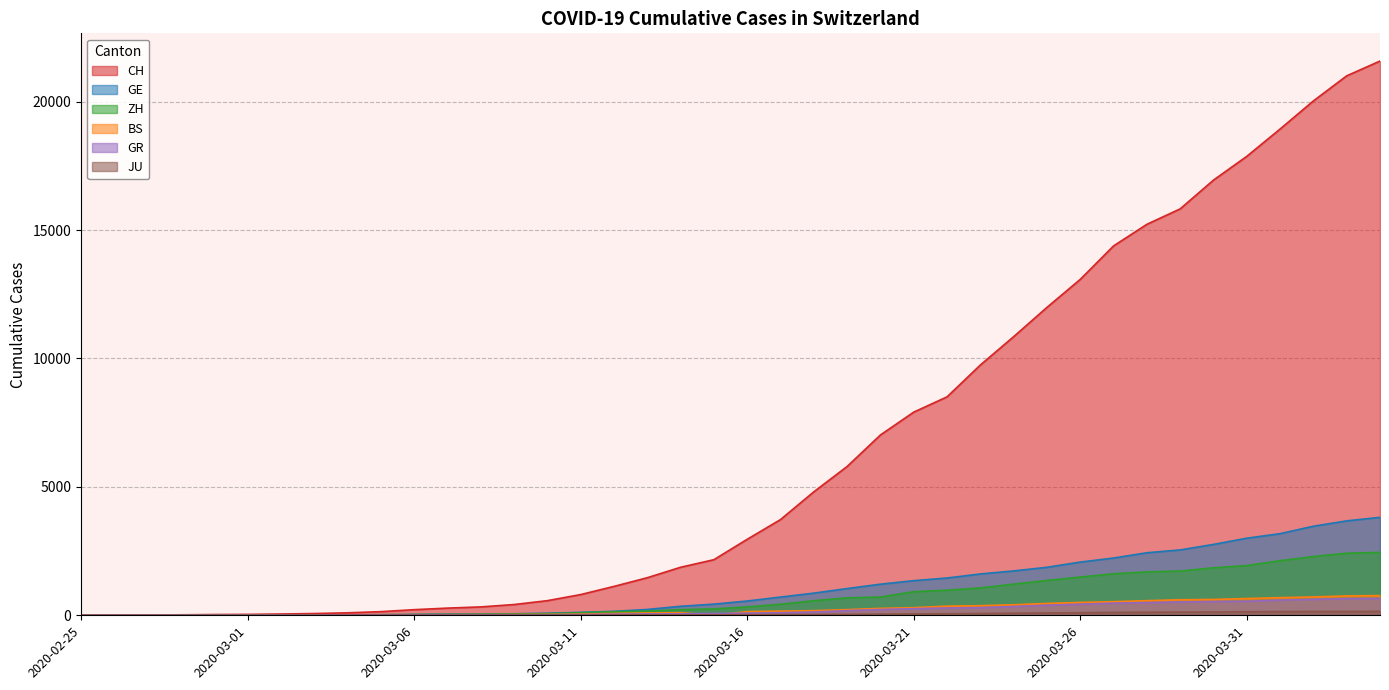

What is the value of the CH point at the 10th from the left?

142